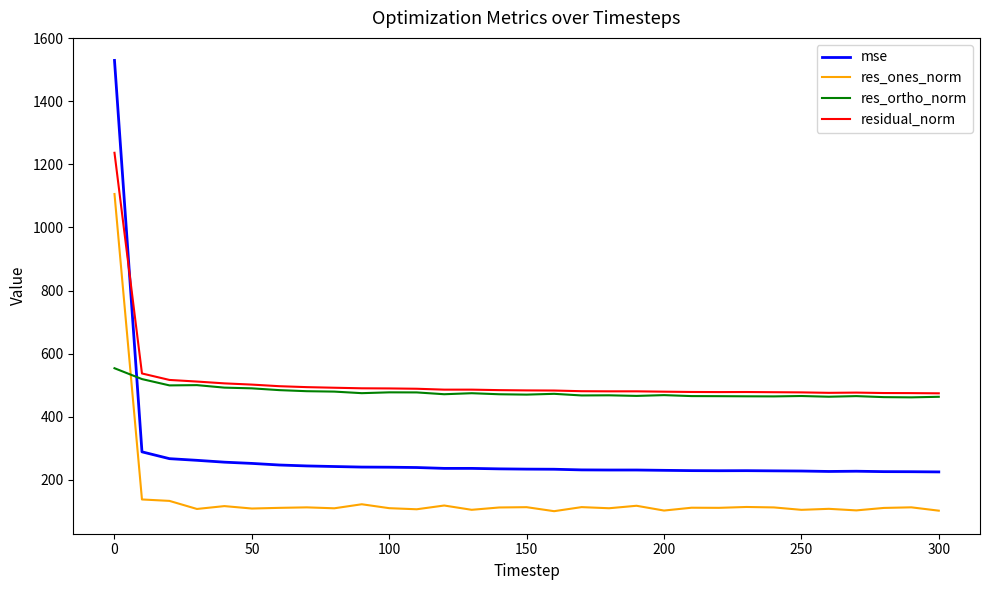

What is the maximum value shown in the chart?

1529.9